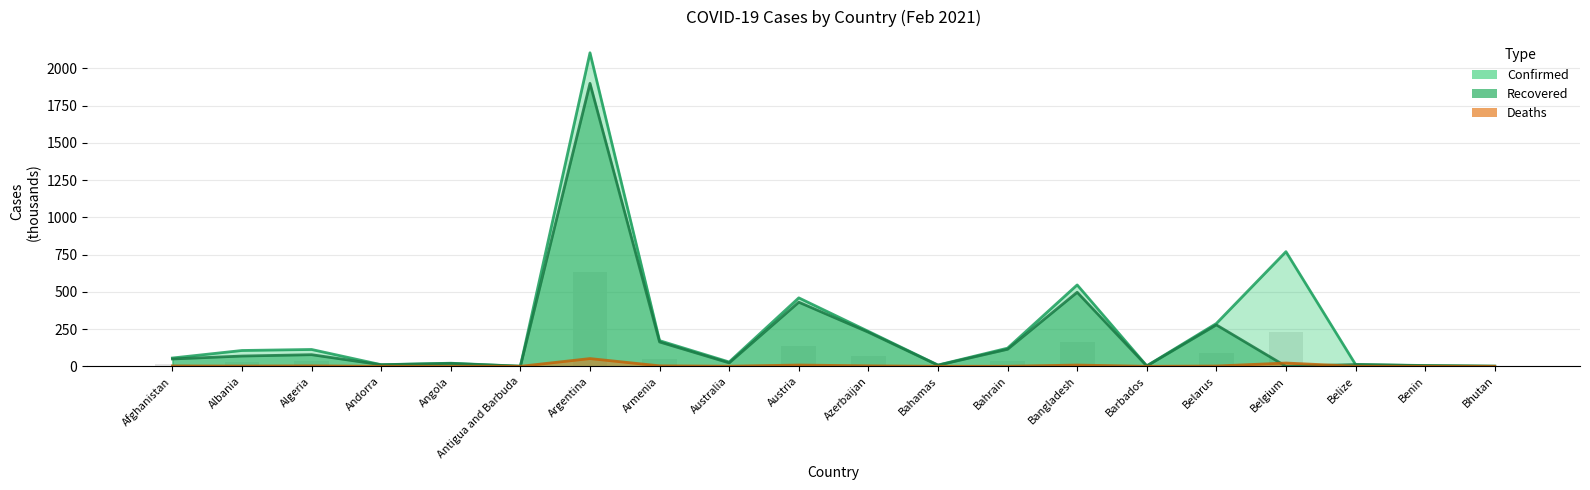

List the series in order of their overall mean, lowest first.

Deaths, Recovered, Confirmed